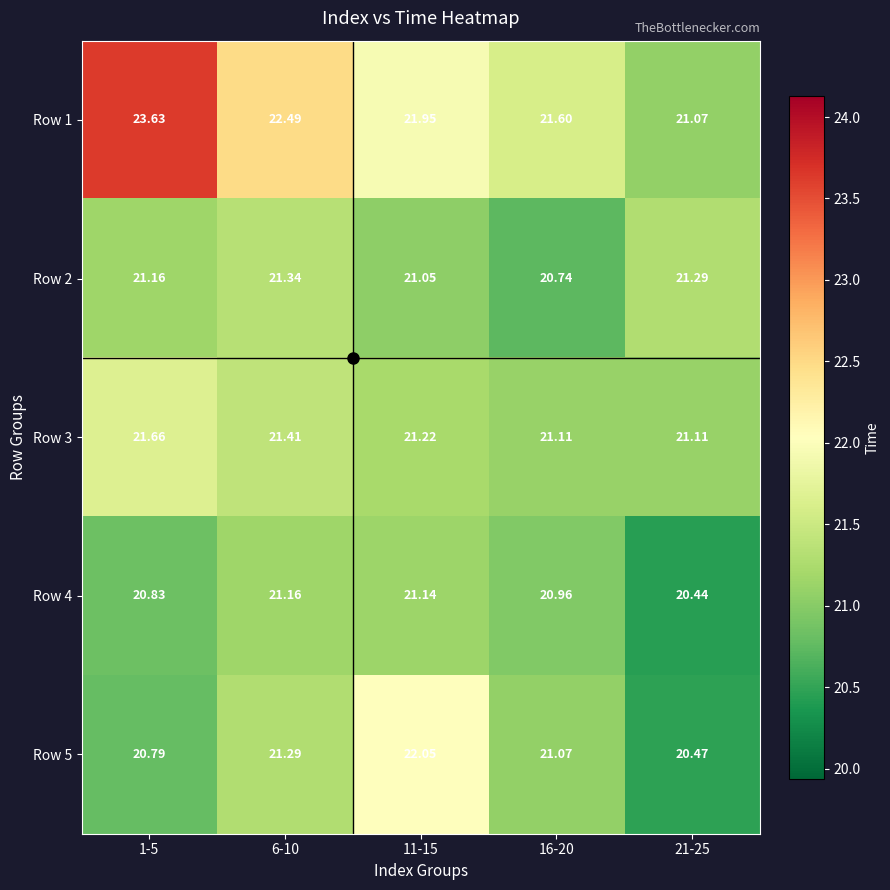

Is the value of Row 3 at 11-15 greater than the value of Row 5 at 11-15?

No